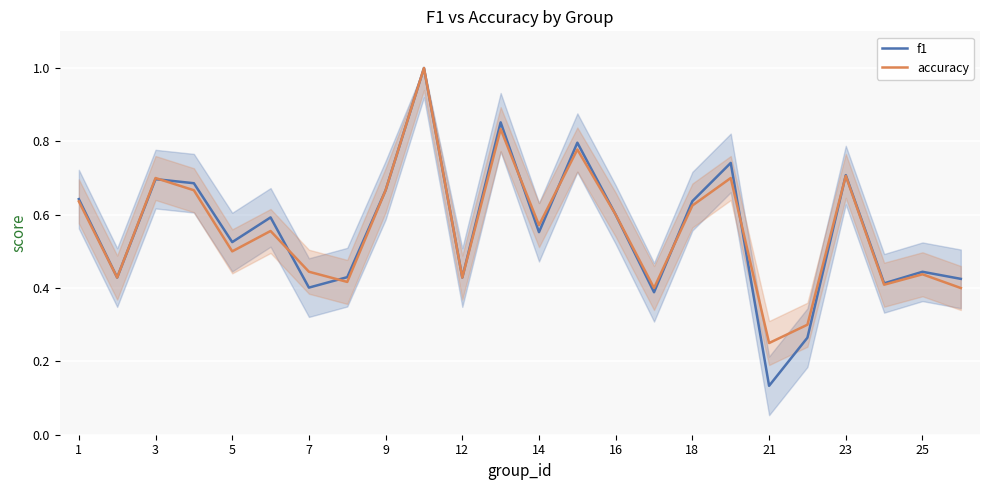

Is the value of accuracy at 14 greater than the value of f1 at 3?

No